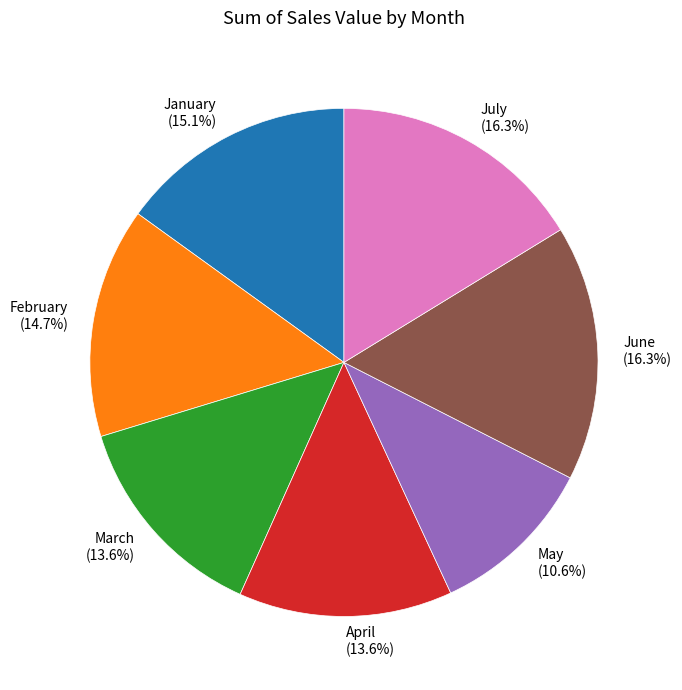

How many slices are in this pie chart?

7